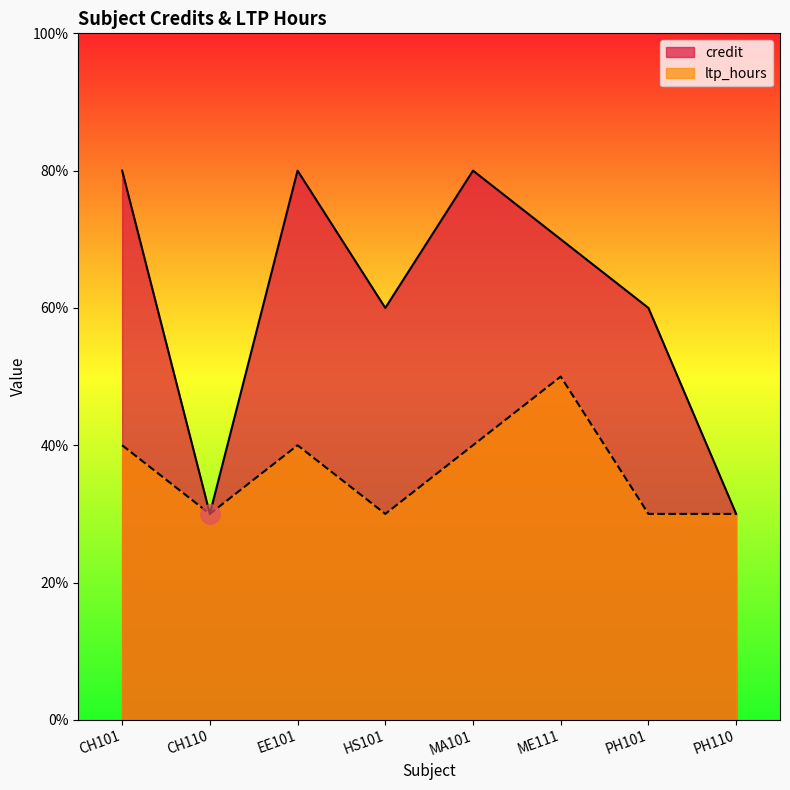

Reading left to right, what are all the values shown in this chart?

credit: CH101=8	CH110=3	EE101=8	HS101=6	MA101=8	ME111=7	PH101=6	PH110=3
ltp_hours: CH101=4	CH110=3	EE101=4	HS101=3	MA101=4	ME111=5	PH101=3	PH110=3